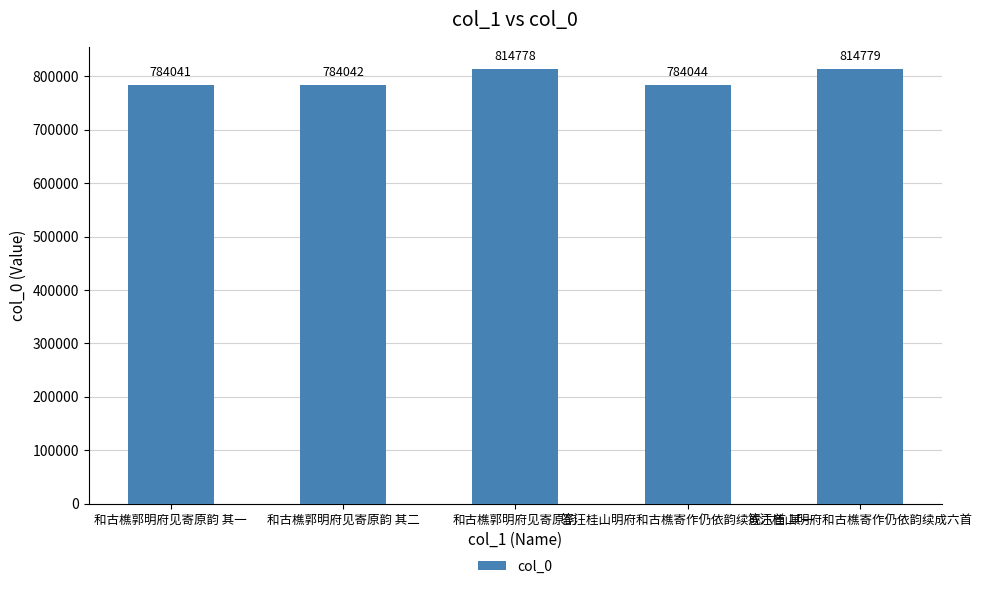

List the labels in order of value, largest first.

答汪桂山明府和古樵寄作仍依韵续成六首, 和古樵郭明府见寄原韵, 答汪桂山明府和古樵寄作仍依韵续成六首 其一, 和古樵郭明府见寄原韵 其二, 和古樵郭明府见寄原韵 其一